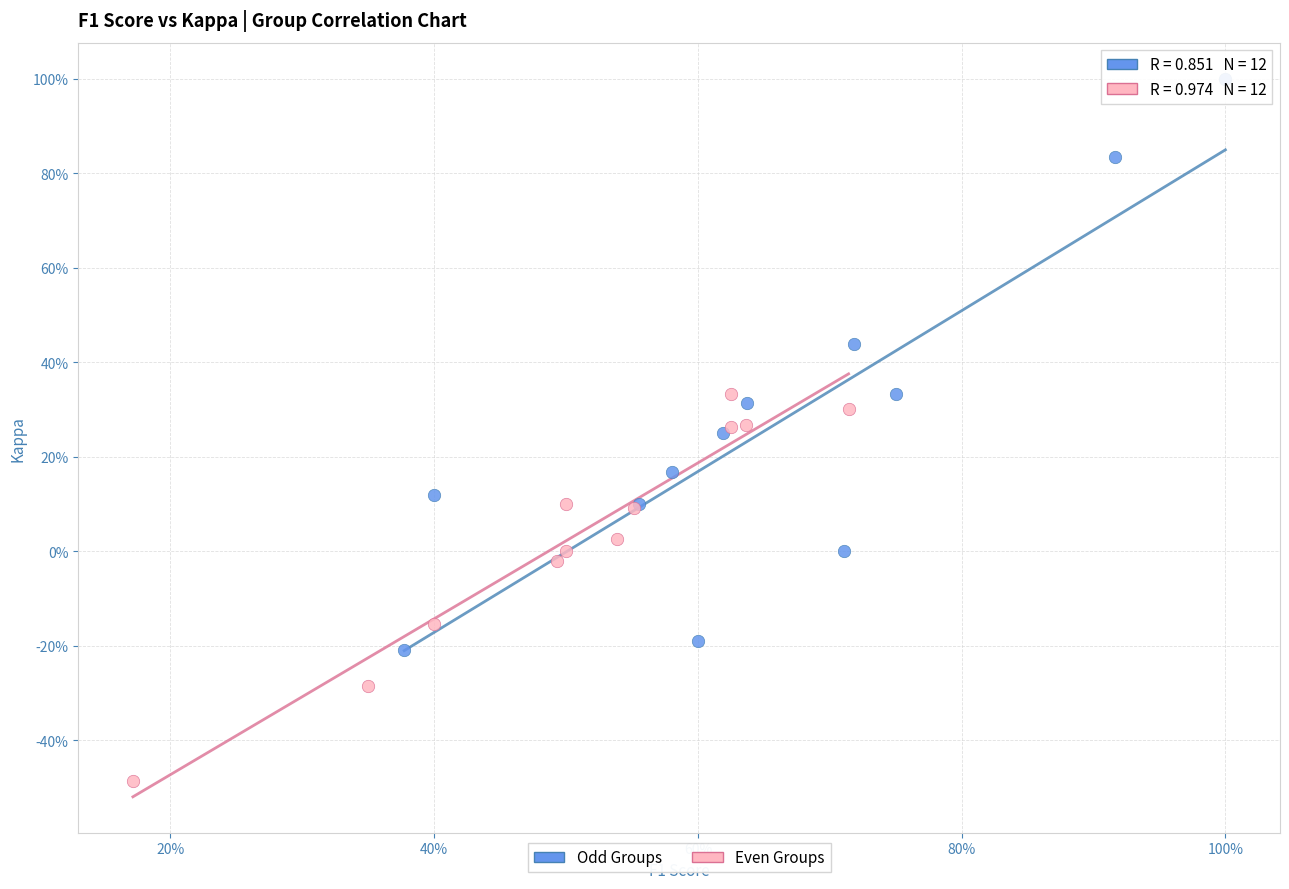

Which series contains the lowest Y value?

Even Groups